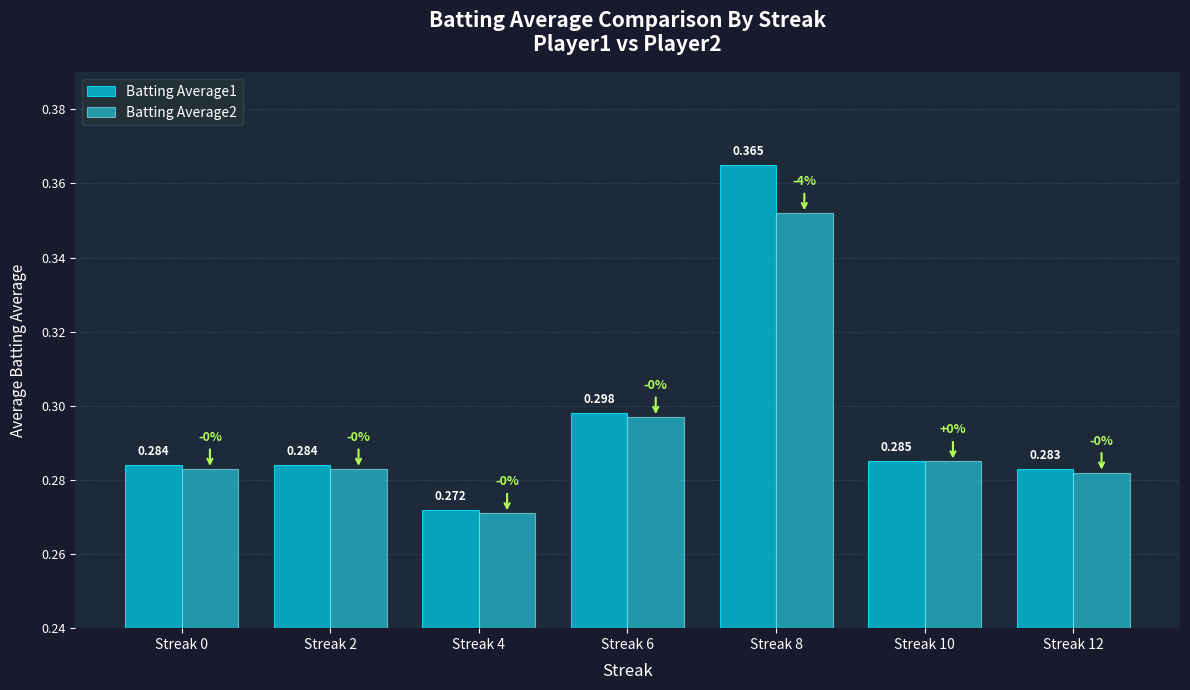

Which series has the widest spread of values?

Batting Average1